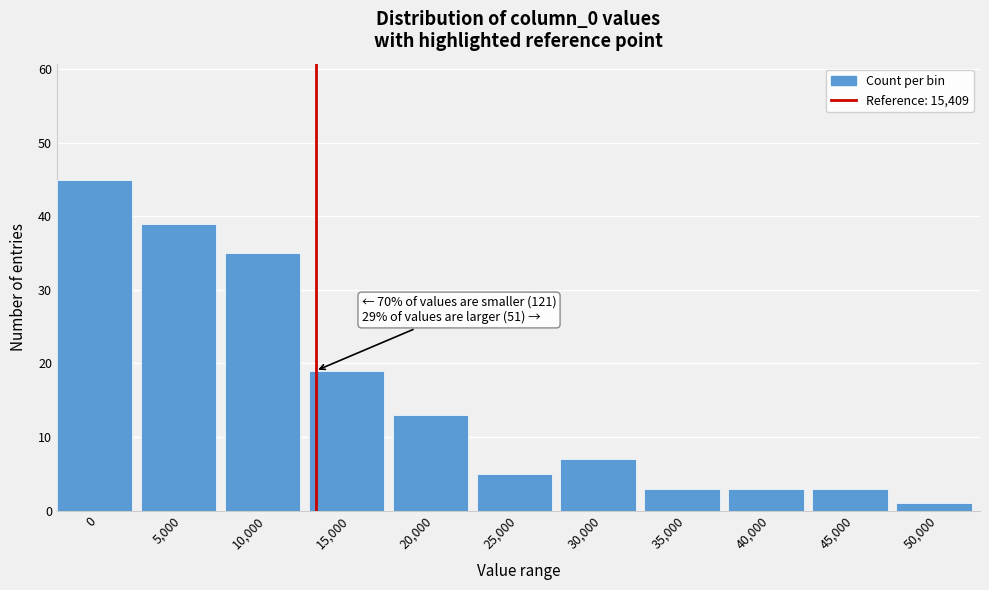

Reading left to right, transcribe all the data shown in this chart.

0=45	5,000=39	10,000=35	15,000=19	20,000=13	25,000=5	30,000=7	35,000=3	40,000=3	45,000=3	50,000=1